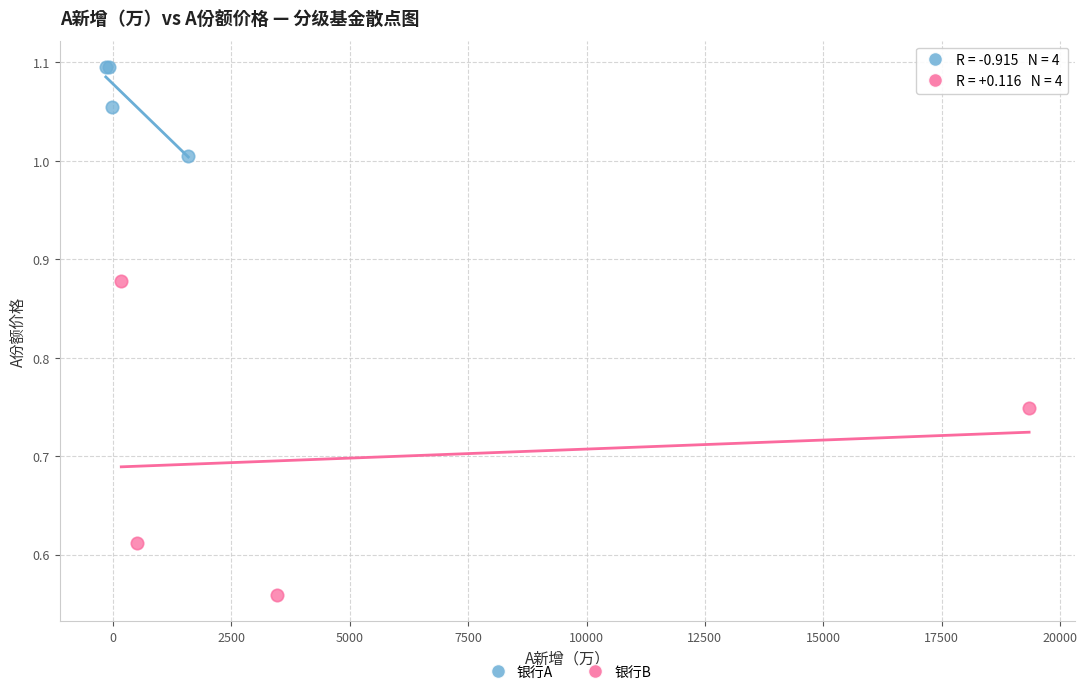

Which series has the largest Y range (max minus min)?

银行B